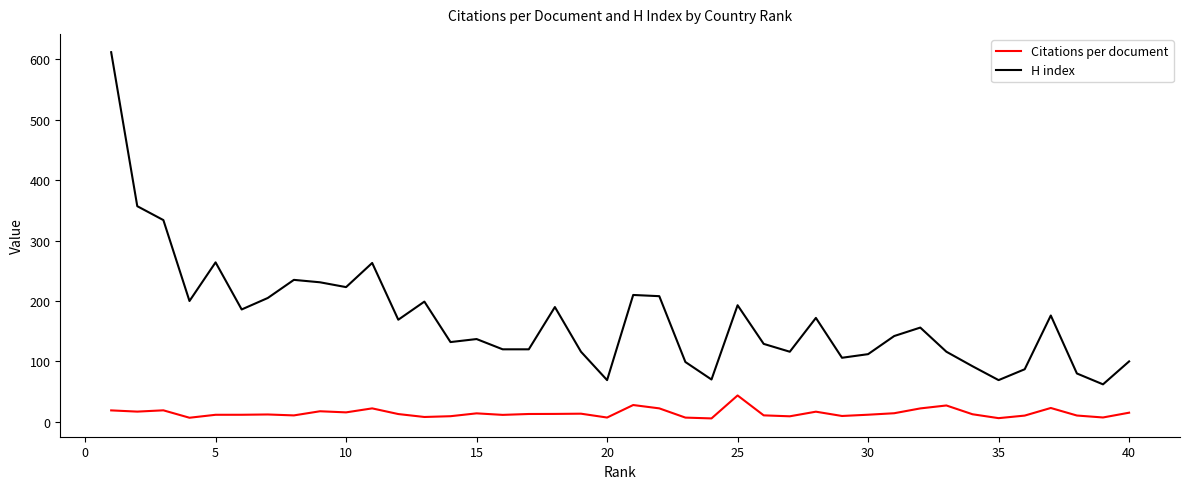

What is the maximum value for H index?

612.0